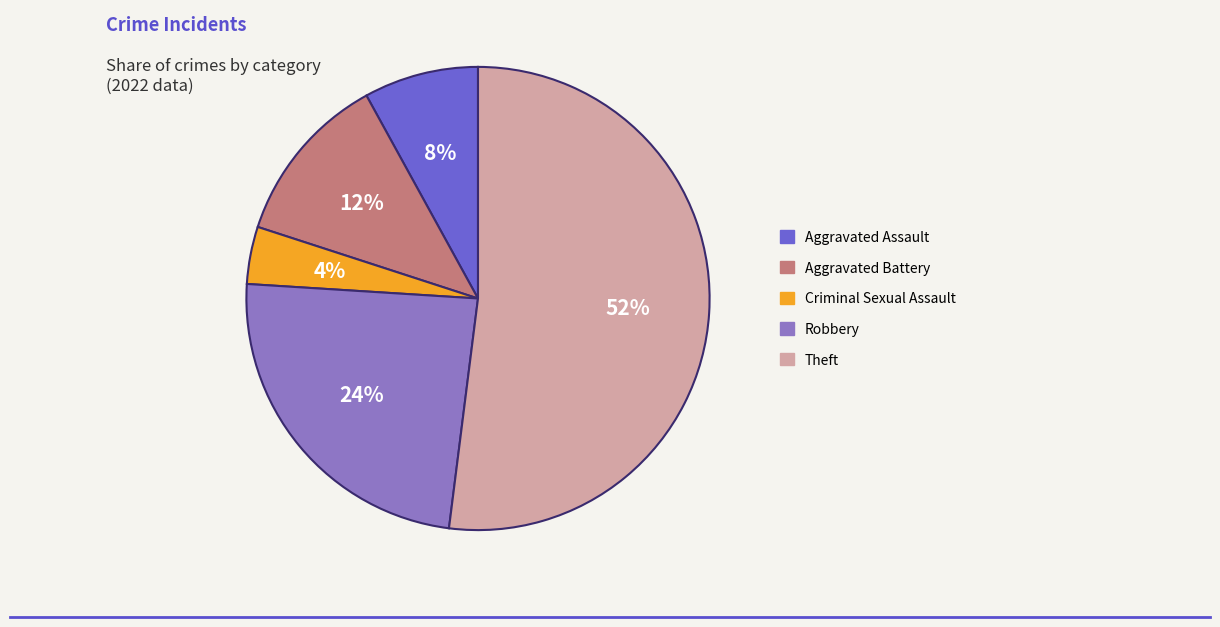

Is the sum of Aggravated Battery and Criminal Sexual Assault greater than half?

No